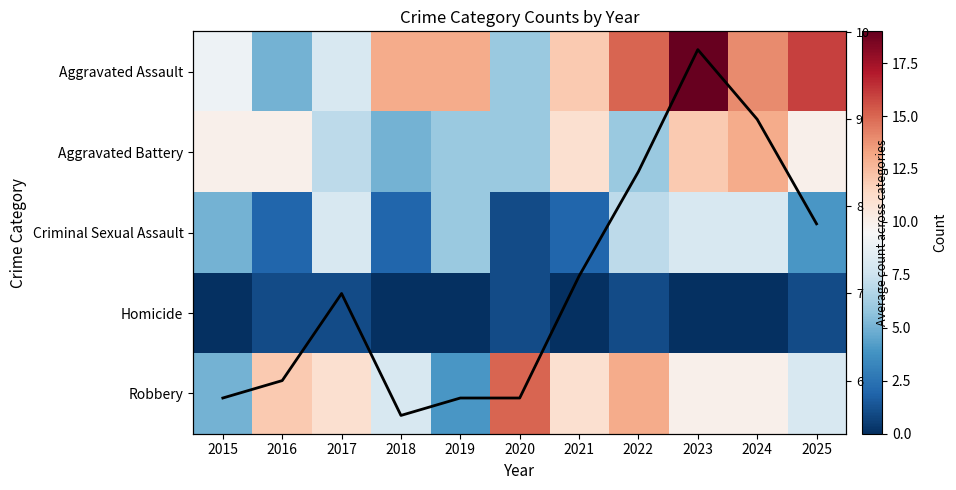

True or false: Aggravated Assault has a value of 2.1 at 2017.

False